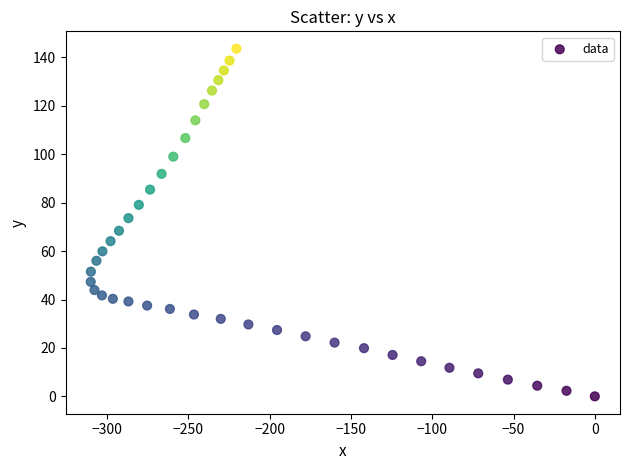

What is the range of Y values (max minus min)?

143.6